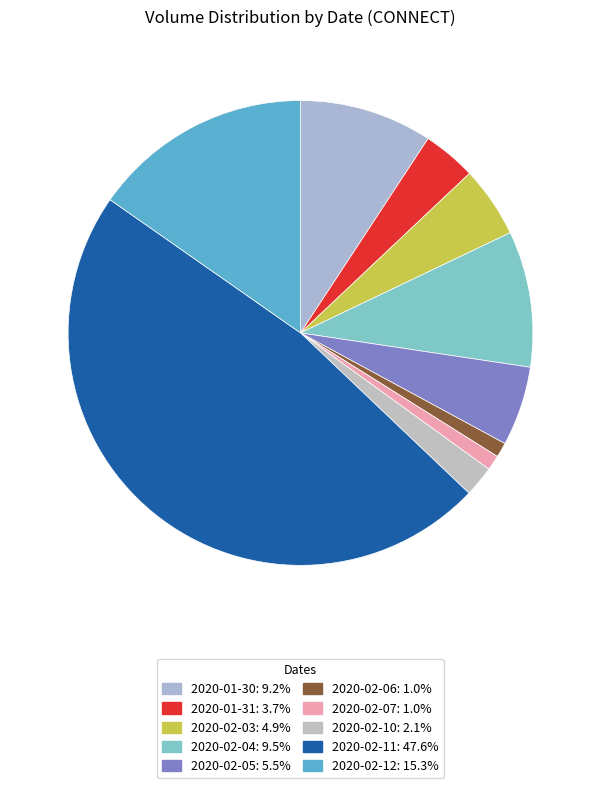

Does 2020-02-10 represent more than half of the total?

No